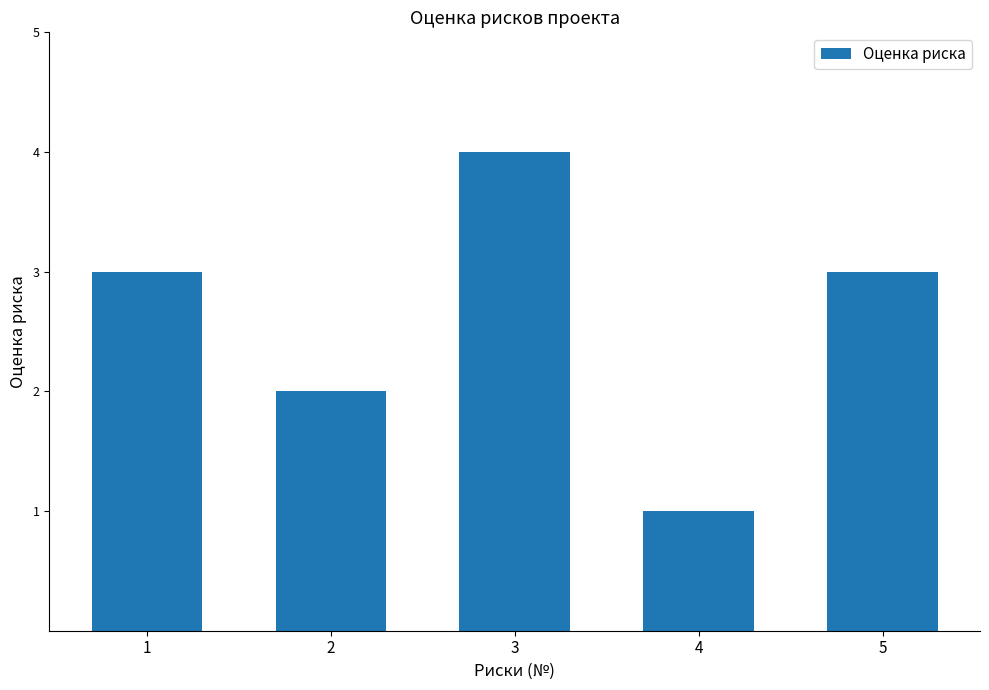

What is the sum of all values?

13